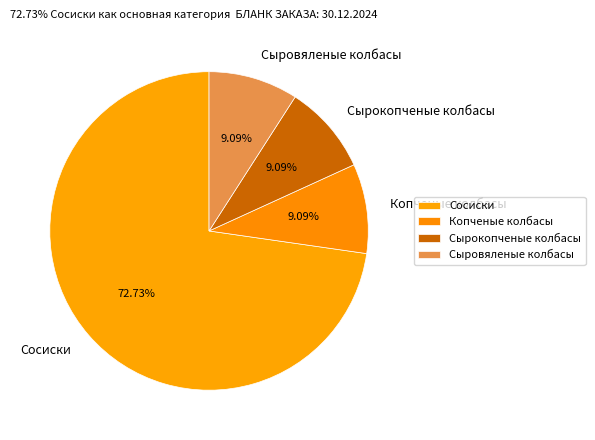

Which has a higher value, Сосиски or Сырокопченые колбасы?

Сосиски